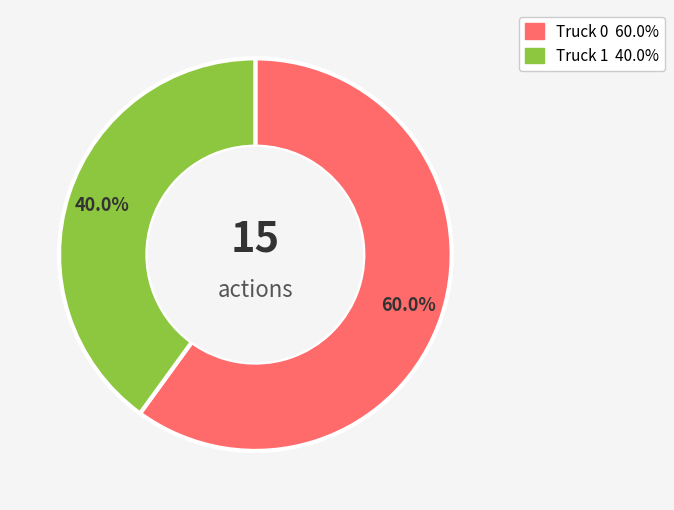

What is the total percentage of Truck 1 and Truck 0?

100.0%